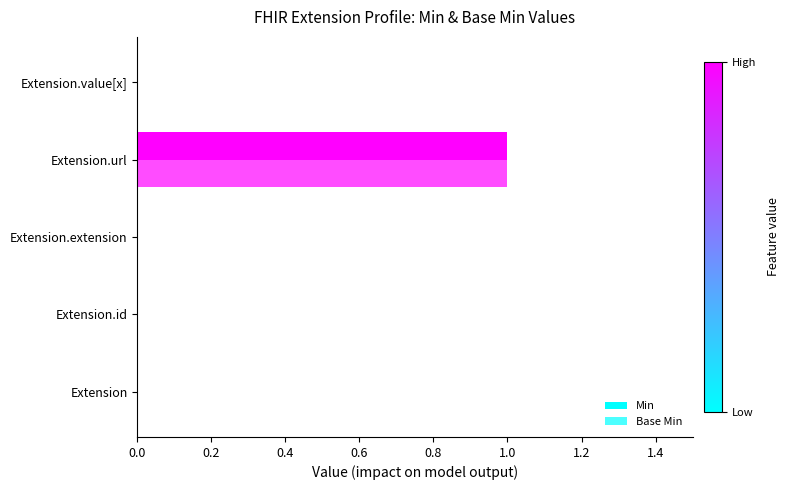

Reading left to right, list all the values displayed in this chart.

Min: 0	0	0	1	0
Base Min: 0	0	0	1	0